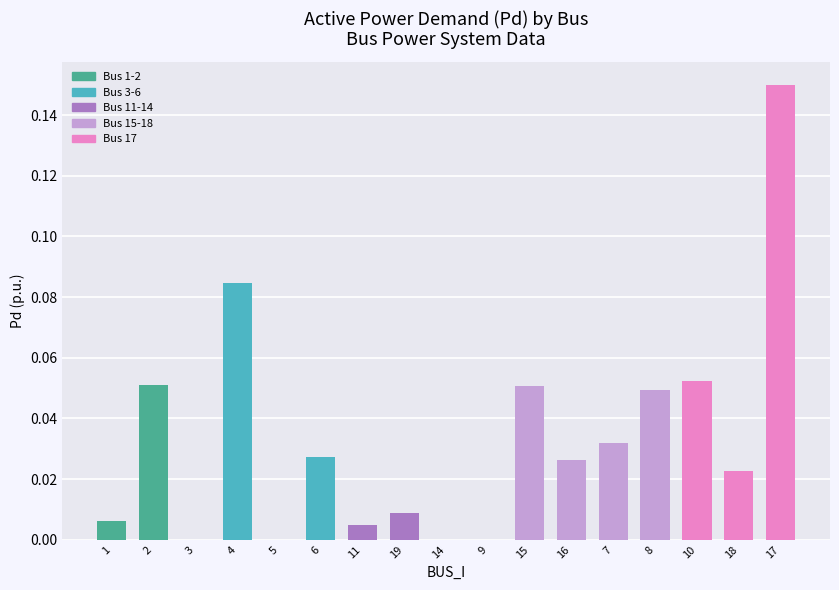

What is the change in value from 6 to 17?

+0.1